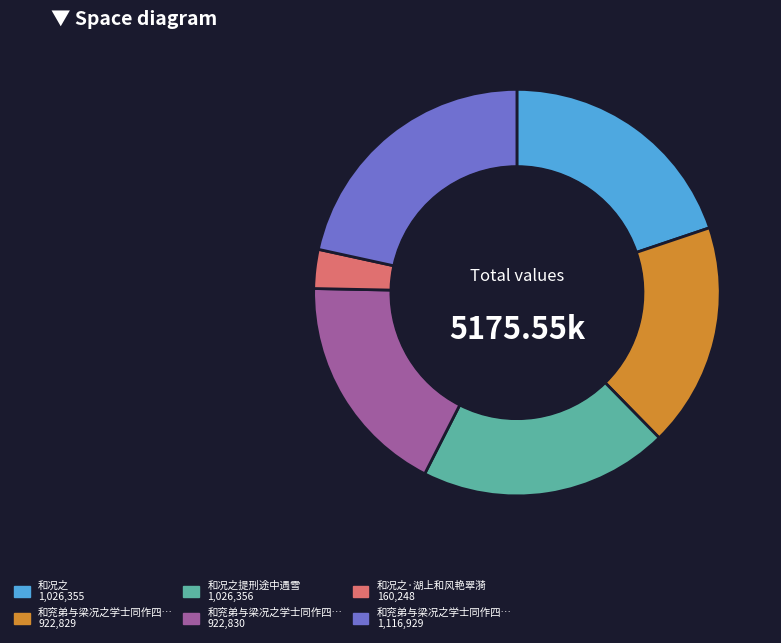

Is there any slice that represents more than half of the pie?

No